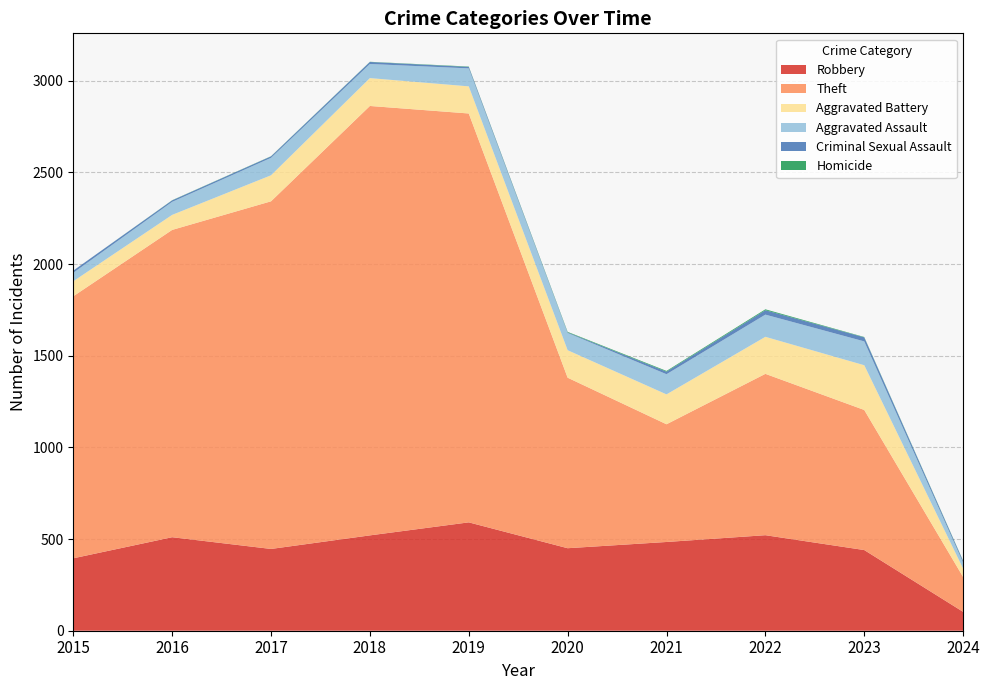

Reading left to right, transcribe all the data shown in this chart.

Robbery: 395	510	446	520	591	450	484	521	440	103
Theft: 1429	1676	1896	2342	2230	930	642	880	764	190
Aggravated Battery: 82	82	142	152	148	150	163	202	244	46
Aggravated Assault: 46	71	95	77	98	94	110	121	130	32
Criminal Sexual Assault: 12	8	8	11	8	3	14	24	22	9
Homicide: 0	1	1	1	2	3	4	5	2	2